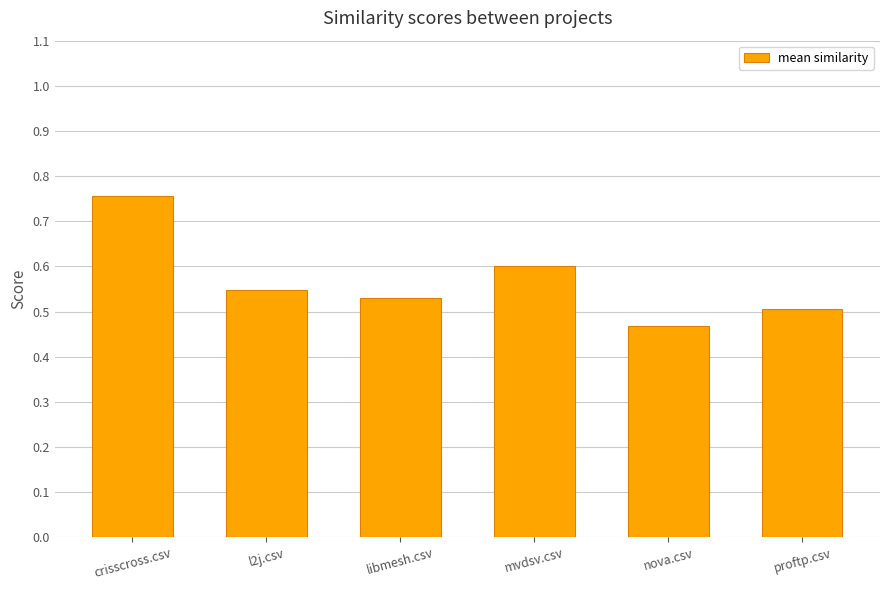

Rank the categories by value from highest to lowest.

crisscross.csv, mvdsv.csv, l2j.csv, libmesh.csv, proftp.csv, nova.csv